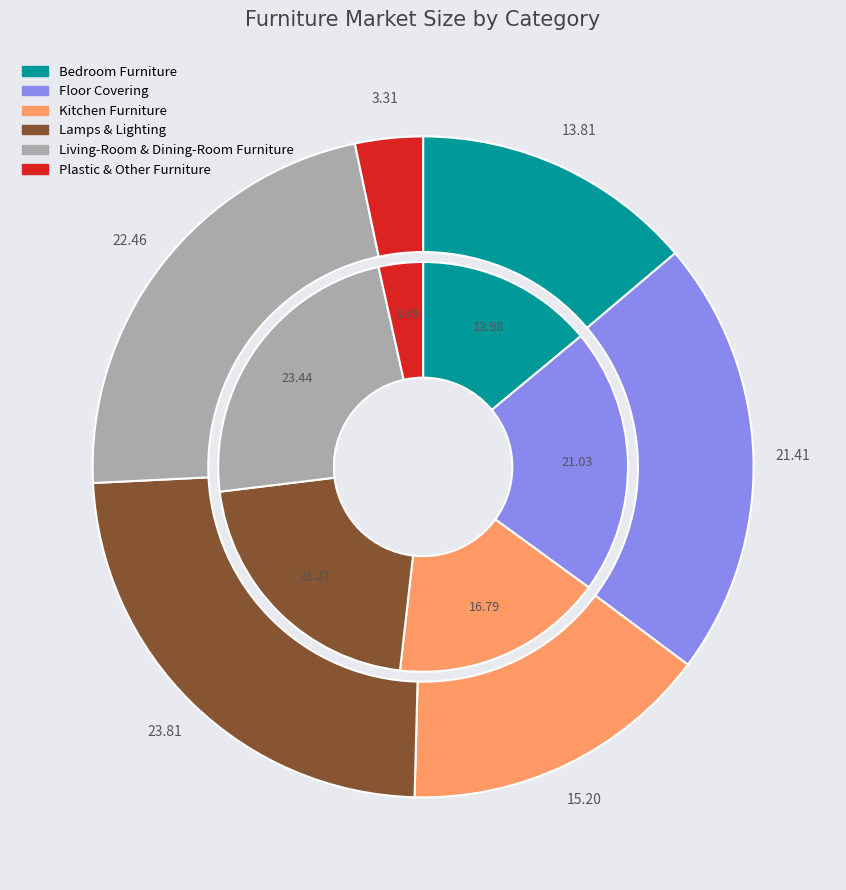

What is the total percentage of Kitchen Furniture and Lamps & Lighting?

38.1%